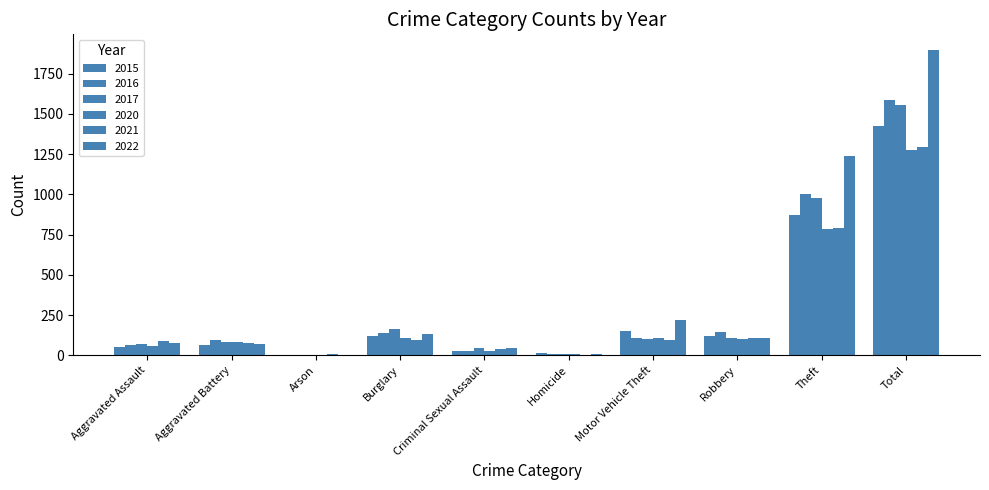

The 2015 series shows 1425 at Total. True or false?

True